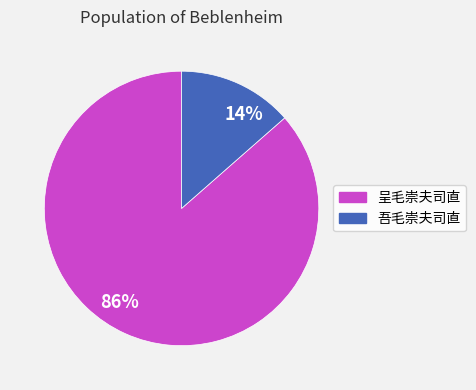

Which category has the biggest portion of the pie?

86%